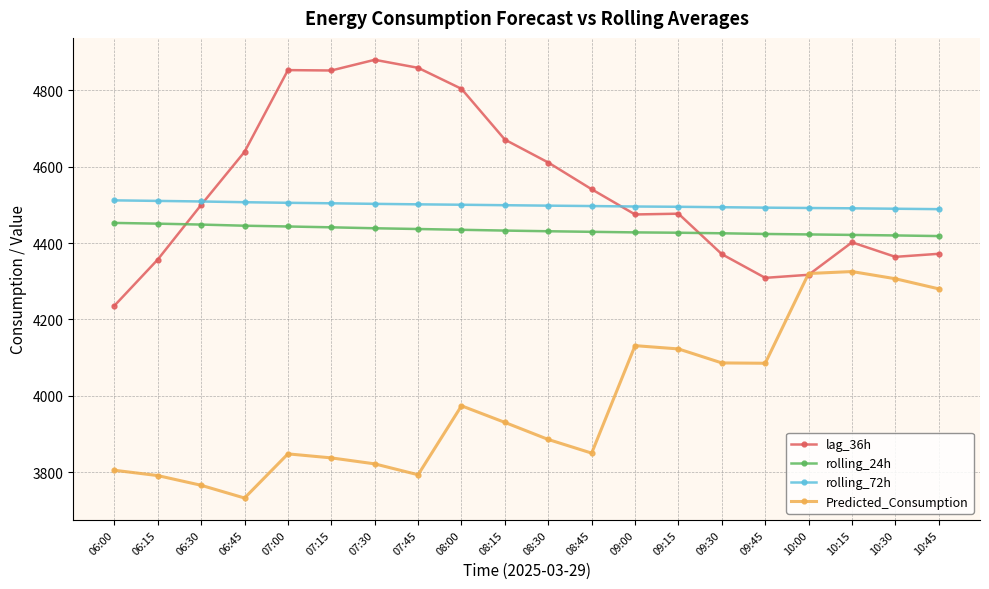

How many lines are shown in the chart?

4